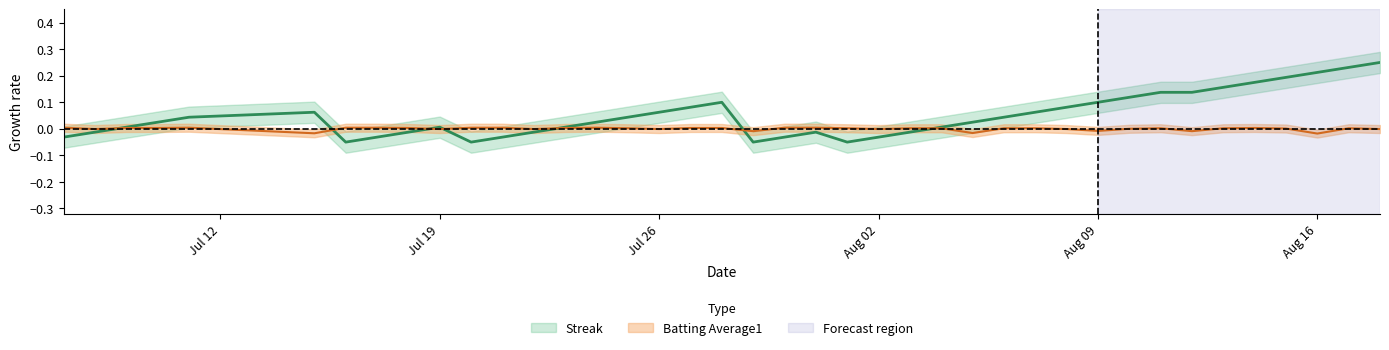

Which series has the largest total across all categories?

Streak